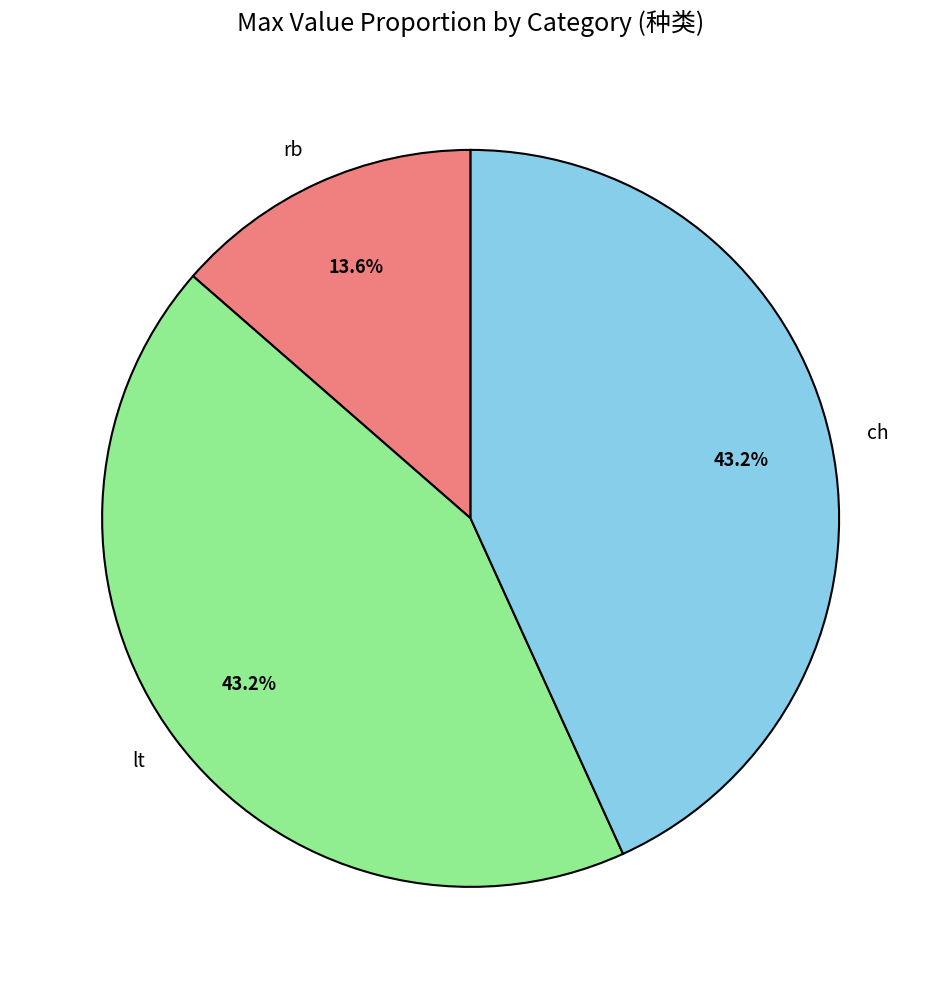

What percentage do rb and lt together represent?

56.8%